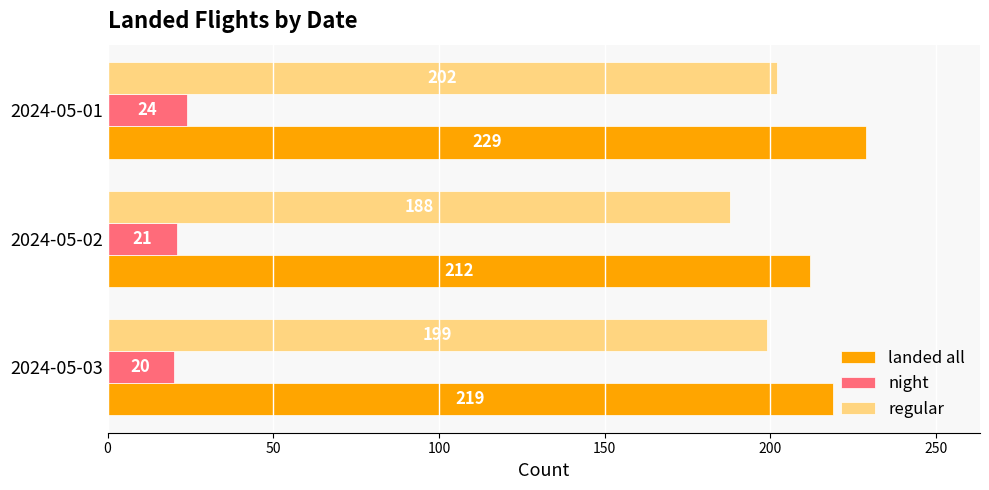

What is the maximum value shown in the chart?

229